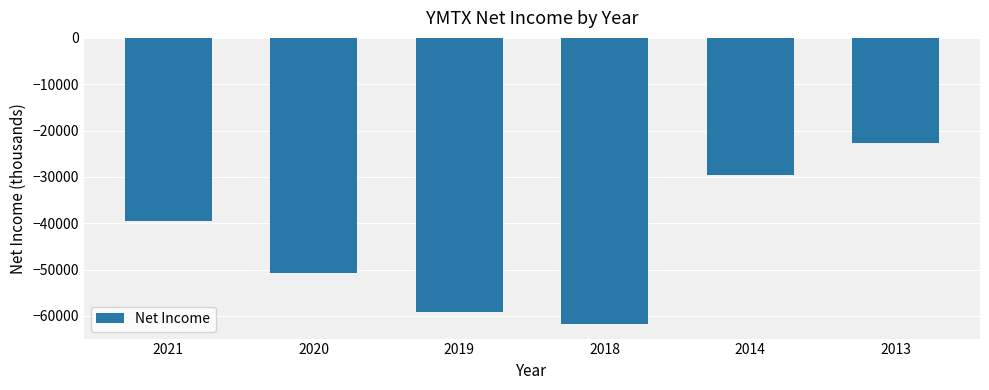

What is the greatest value displayed?

-22600